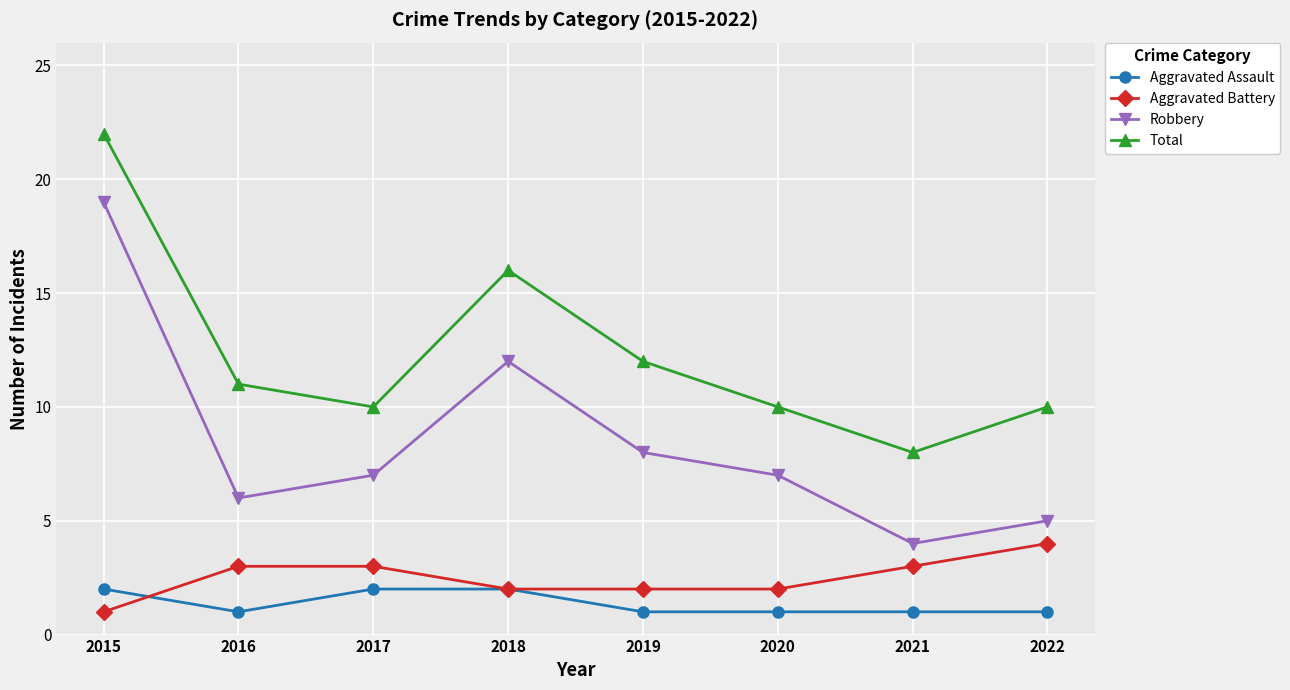

Which series has the largest range (max minus min)?

Robbery